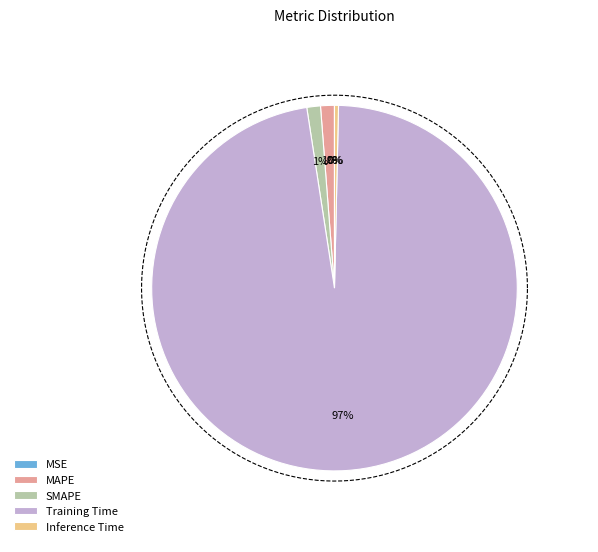

Which slice is the largest?

Training Time